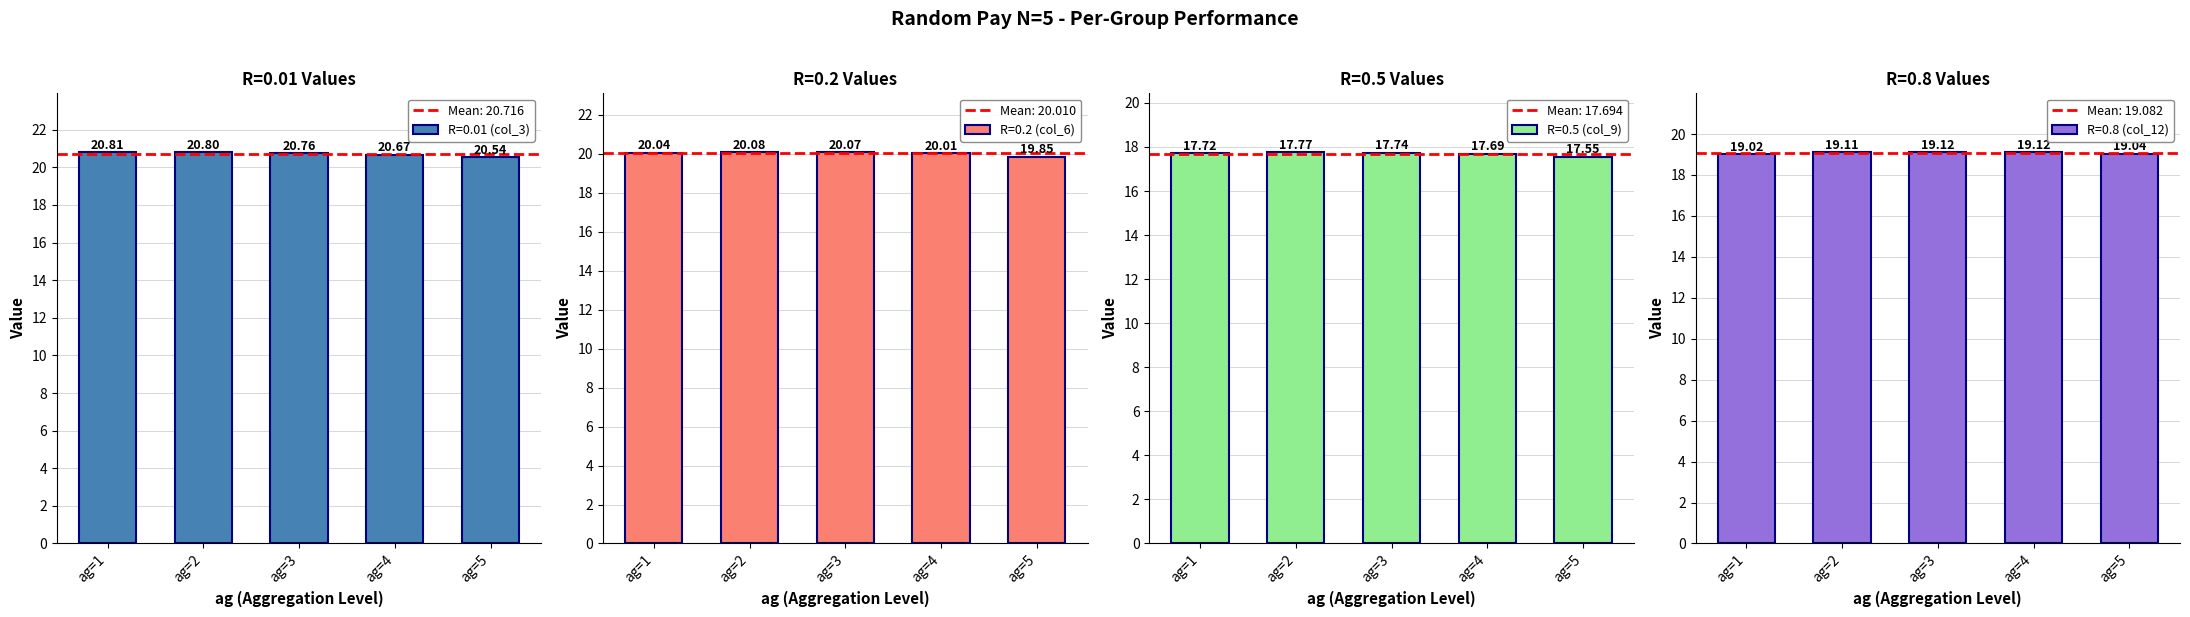

How many groups of bars are there?

5